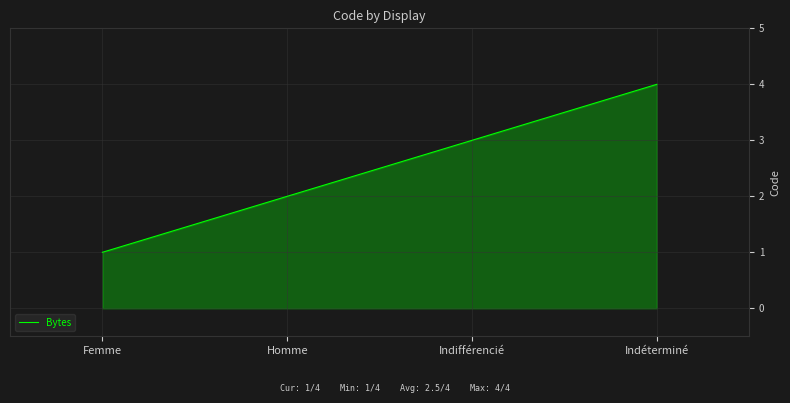

How many lines are shown in the chart?

1